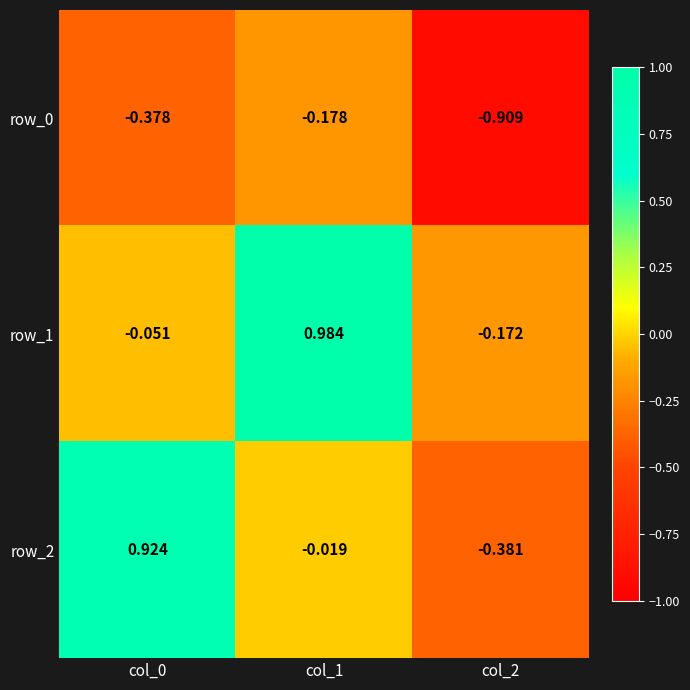

Is it true that row_1 equals -0.1 at col_2?

False